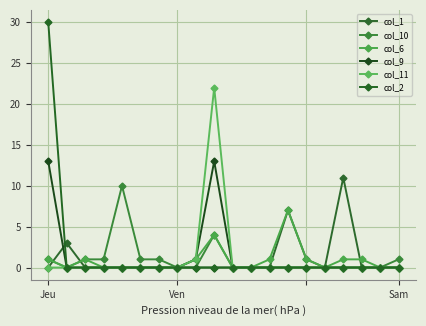

Reading left to right, what are all the values shown in this chart?

col_1: 0	3	0	0	0	0	0	0	0	0	0	0	0	7	1	0	11	0	0	0
col_10: 1	0	1	1	10	1	1	0	0	4	0	0	0	0	0	0	0	0	0	1
col_6: 1	0	1	0	0	0	0	0	1	4	0	0	1	7	1	0	1	1	0	0
col_9: 13	0	0	0	0	0	0	0	1	13	0	0	0	0	0	0	0	0	0	0
col_11: 0	0	0	0	0	0	0	0	1	22	0	0	0	0	0	0	0	0	0	0
col_2: 30	0	0	0	0	0	0	0	0	0	0	0	0	0	0	0	0	0	0	0